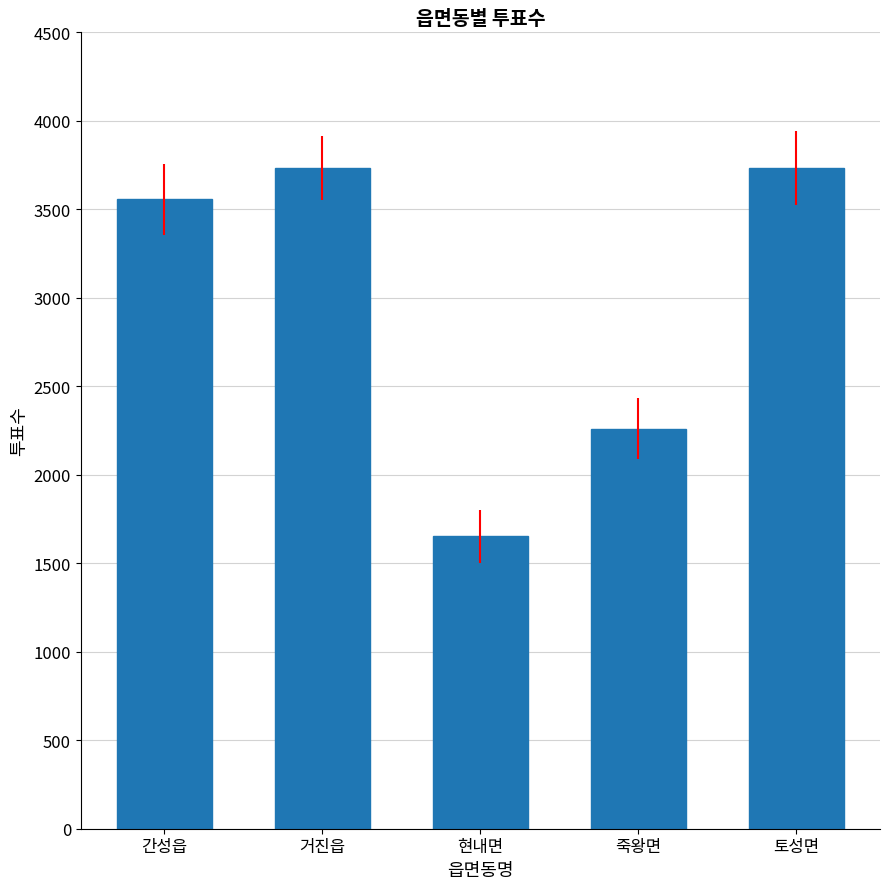

Which has a higher value, 간성읍 or 거진읍?

거진읍